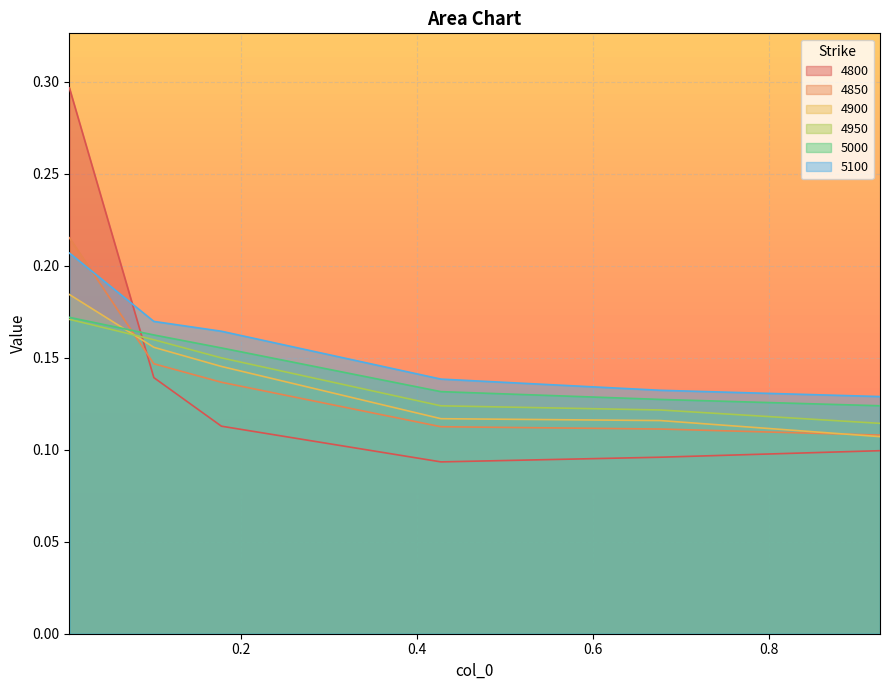

What is the average value of the 5100 series?

0.2